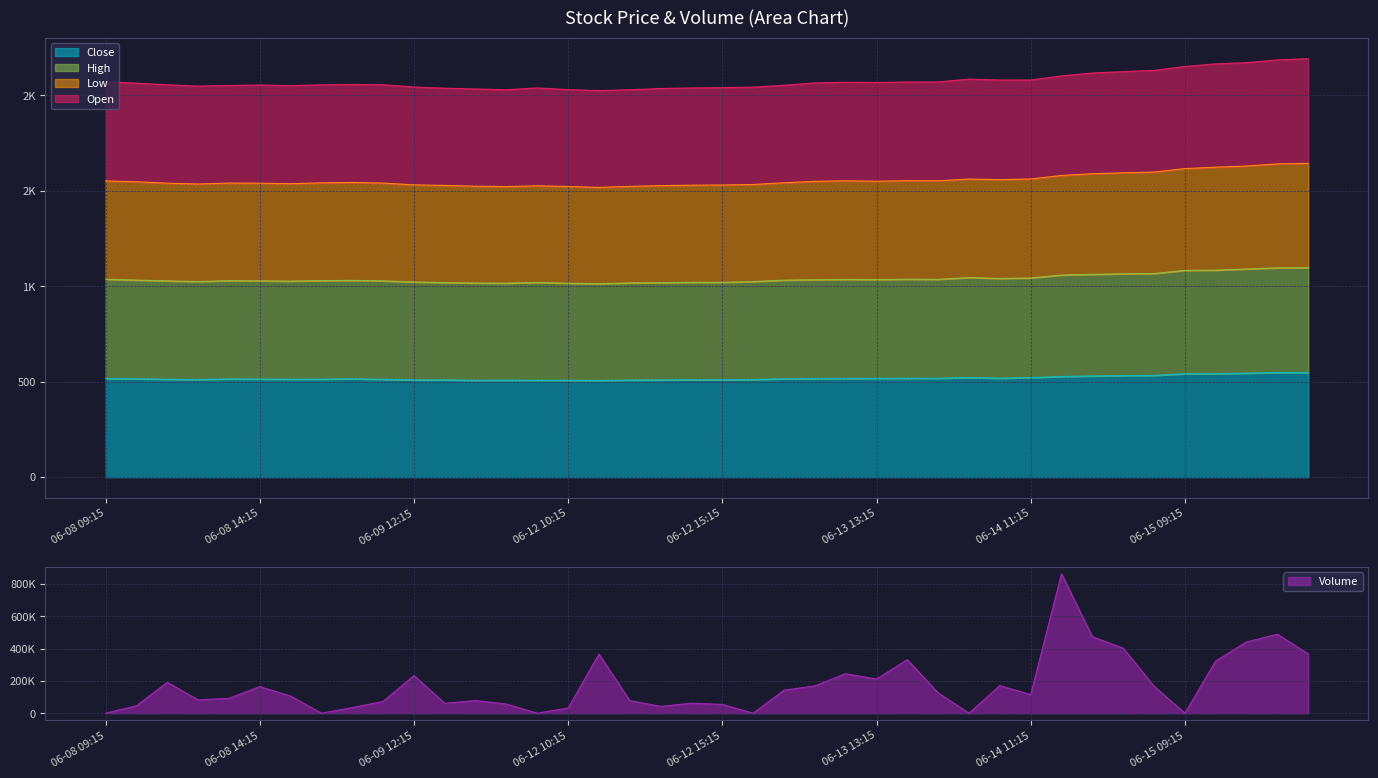

Where is Low nearest to the value 2108?

06-14 12:15